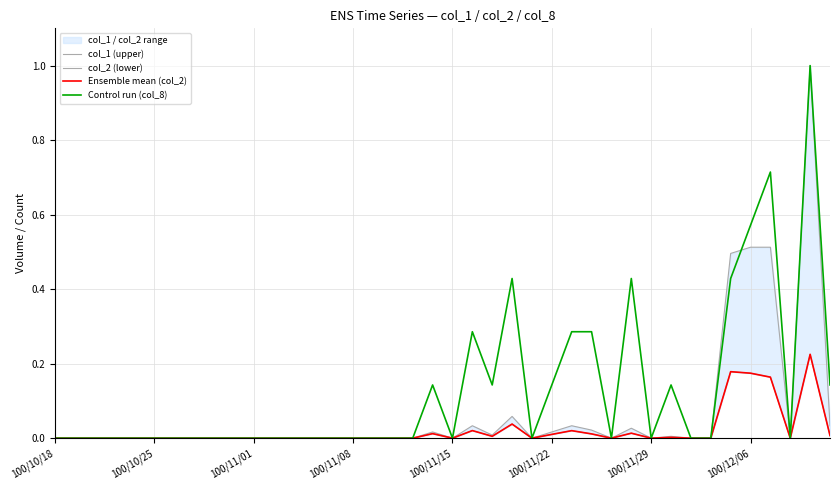

Which series has the largest total across all categories?

Control run (col_8)